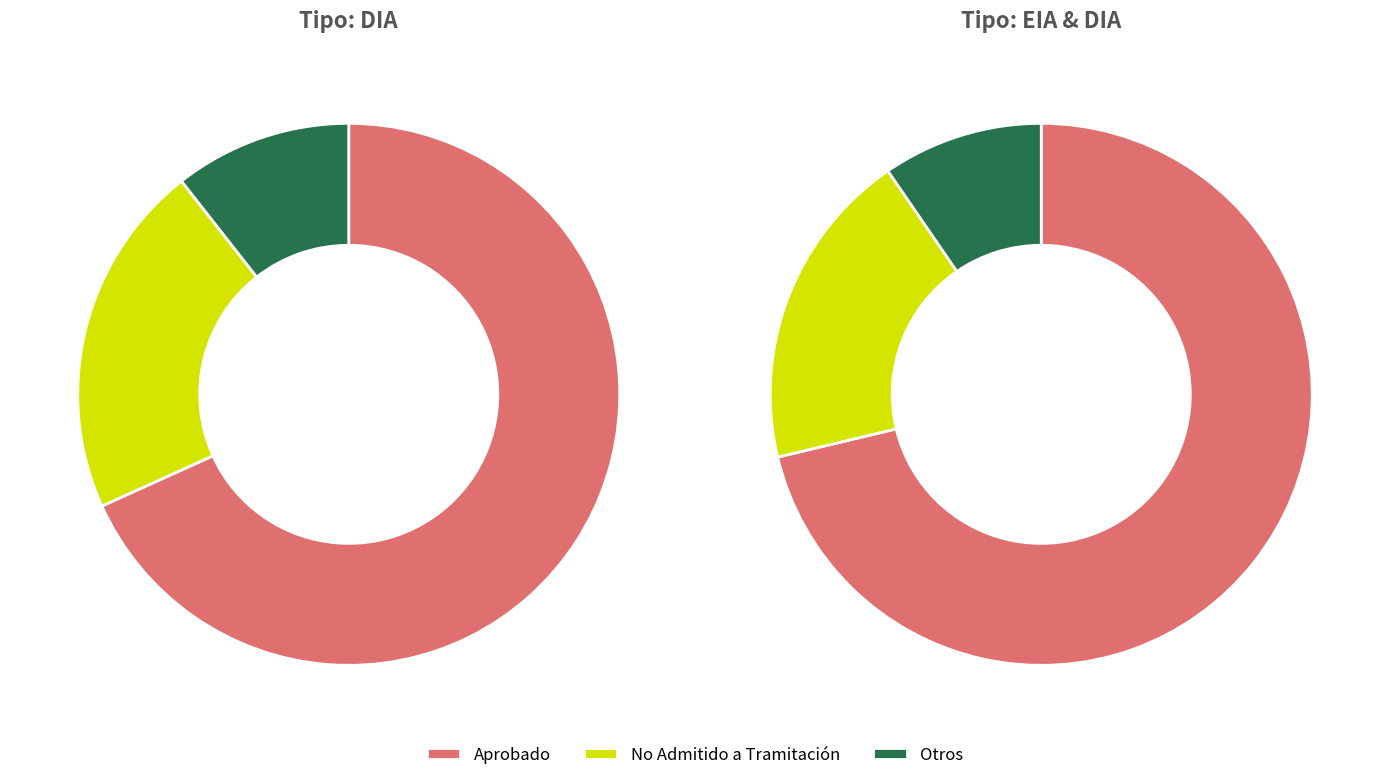

What is the spread (max minus min) of values at EIA?

8